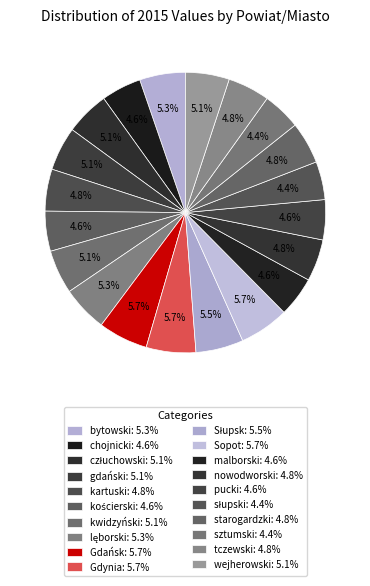

Rank the categories by value from highest to lowest.

Gdańsk, Gdynia, Sopot, Słupsk, bytowski, lęborski, człuchowski, gdański, kwidzyński, wejherowski, kartuski, nowodworski, starogardzki, tczewski, chojnicki, kościerski, malborski, pucki, słupski, sztumski